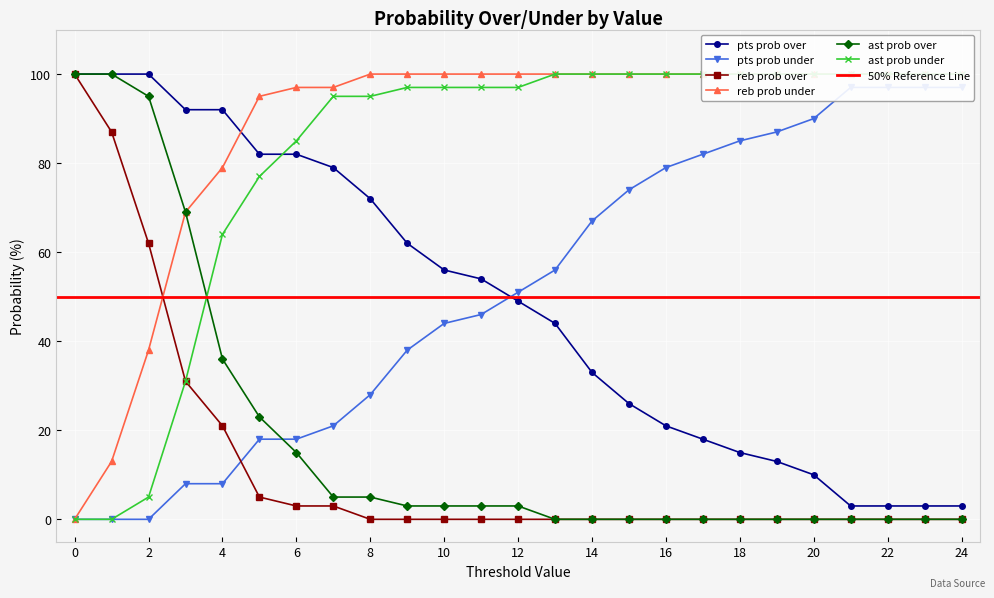

What is the difference between the maximum and minimum values in the pts prob over series?

97